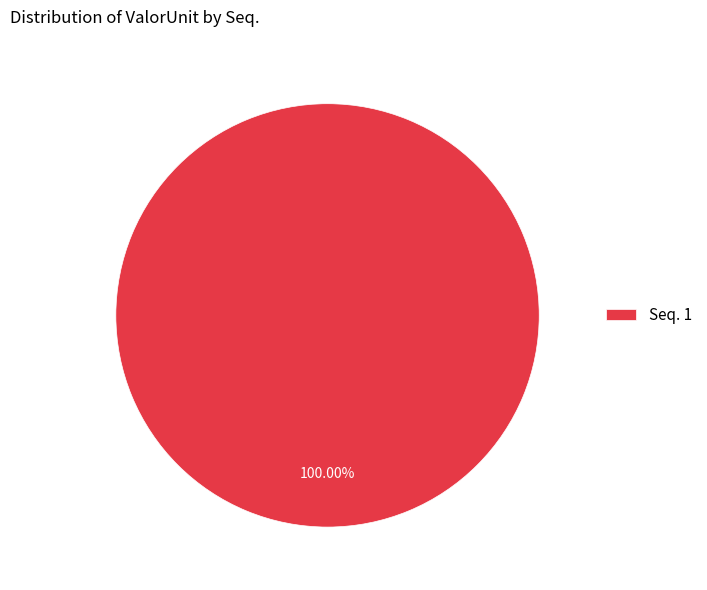

How many slices are in this pie chart?

1